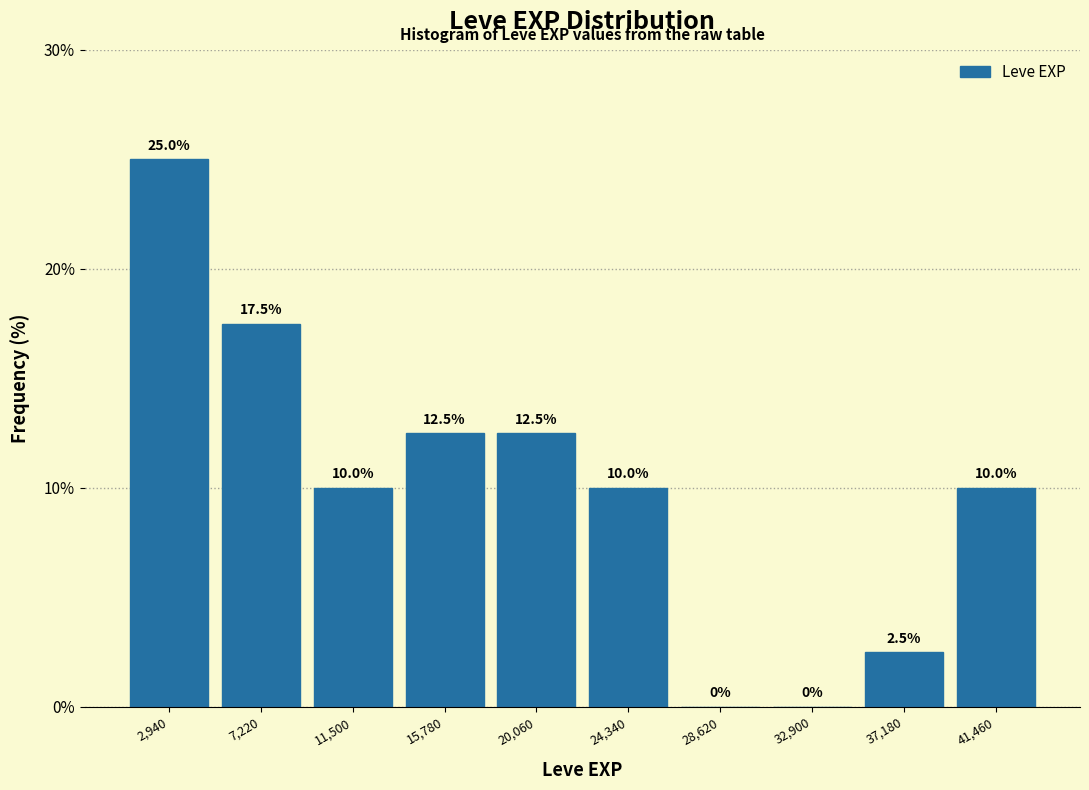

Over which range of the x-axis is the bar tallest?

1000 to 5000